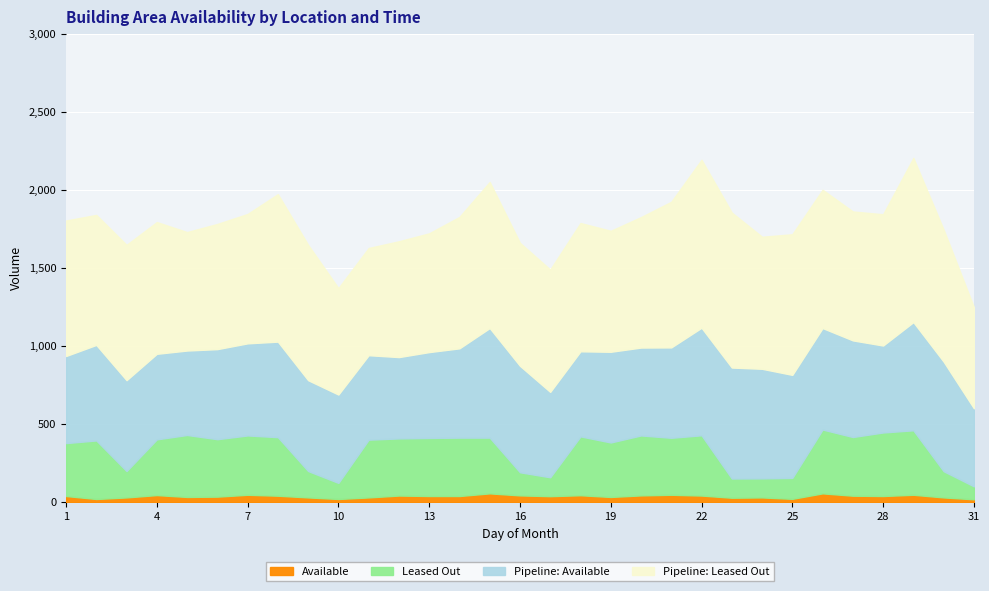

The Pipeline: Available series shows 462 at 24. True or false?

False